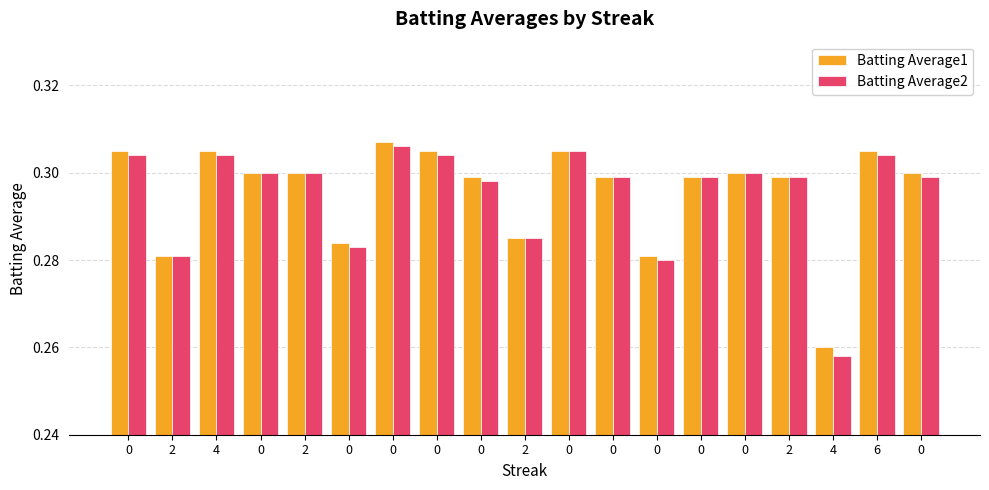

What is the minimum value for Batting Average2?

0.3